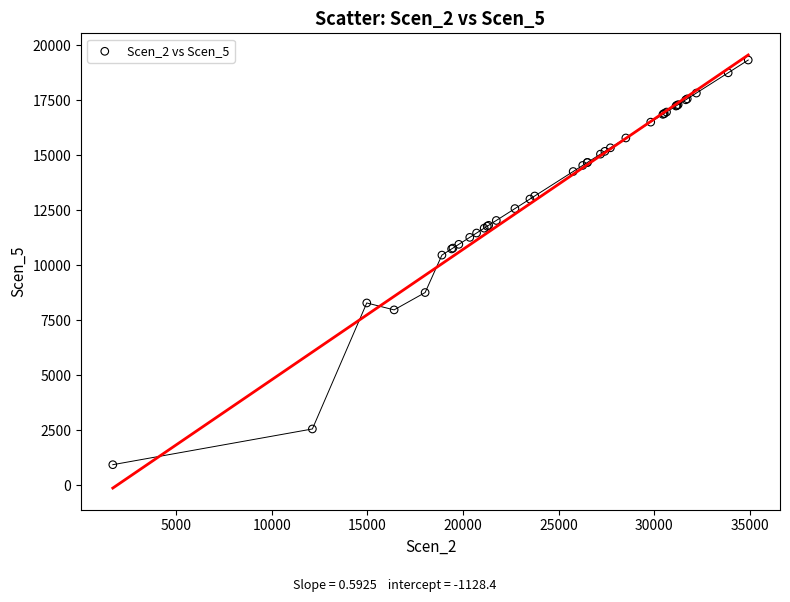

What Y value in the scatter plot is closest to 10133?

10463.4